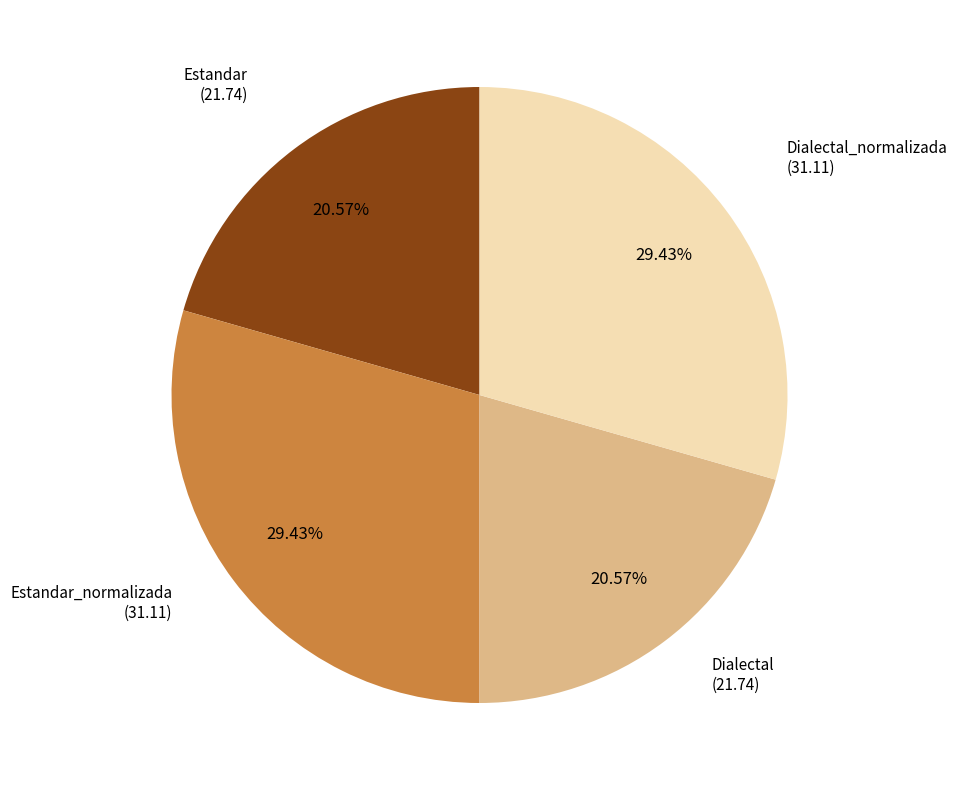

Count the number of slices in the pie.

4